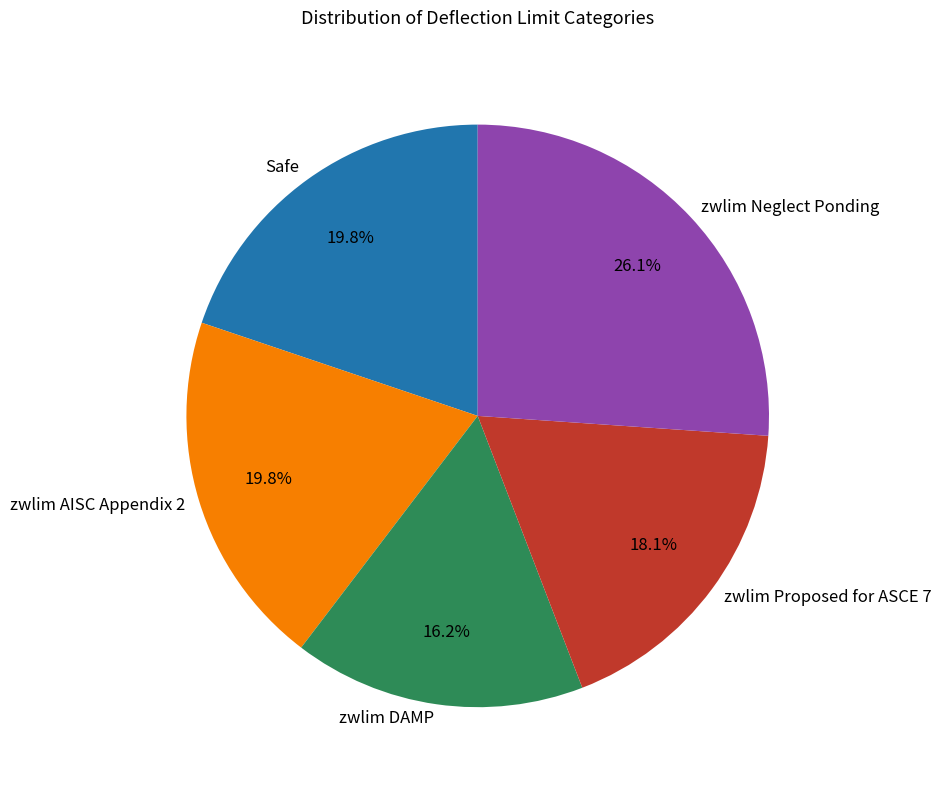

What is the total percentage of zwlim Proposed for ASCE 7 and Safe?

37.9%